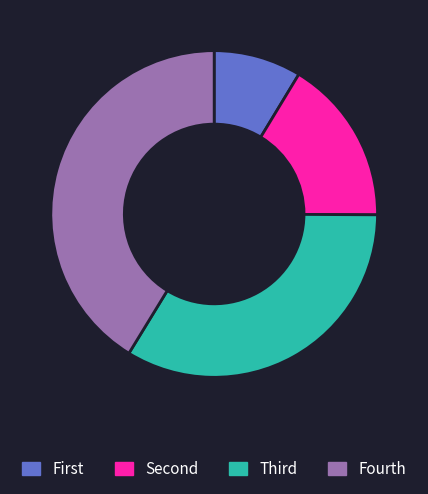

Does any single category account for the majority?

No